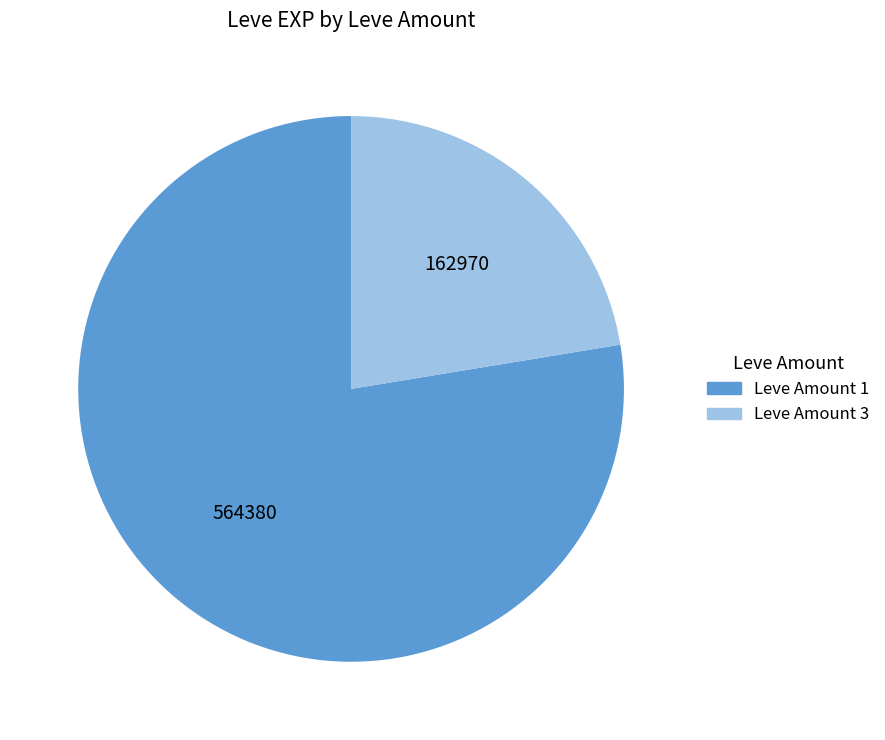

What is the ratio of the value at Leve Amount 3 to the value at Leve Amount 1?

0.3